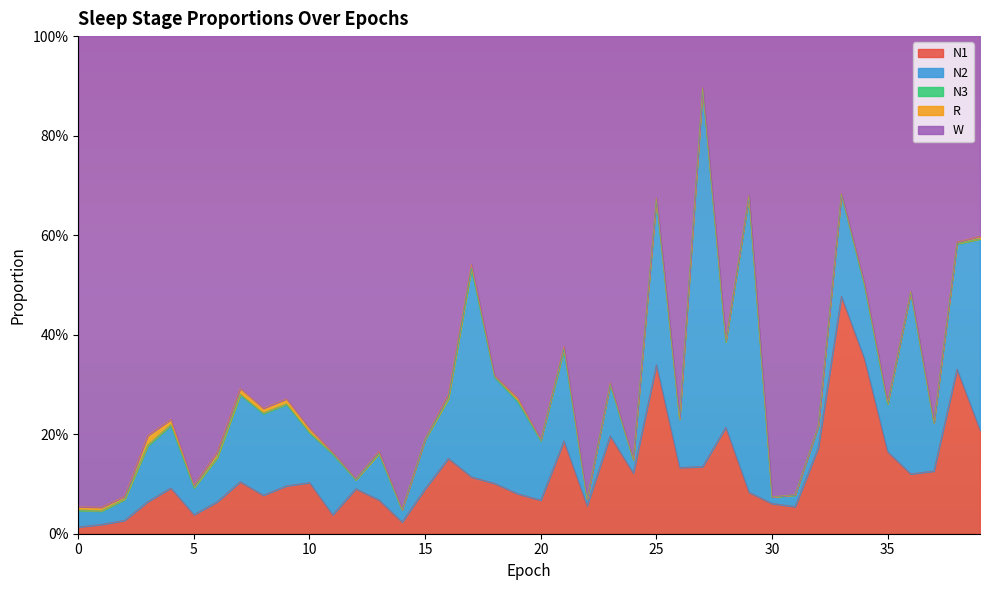

In W, how many points are higher than both neighbors (excluding endpoints)?

13